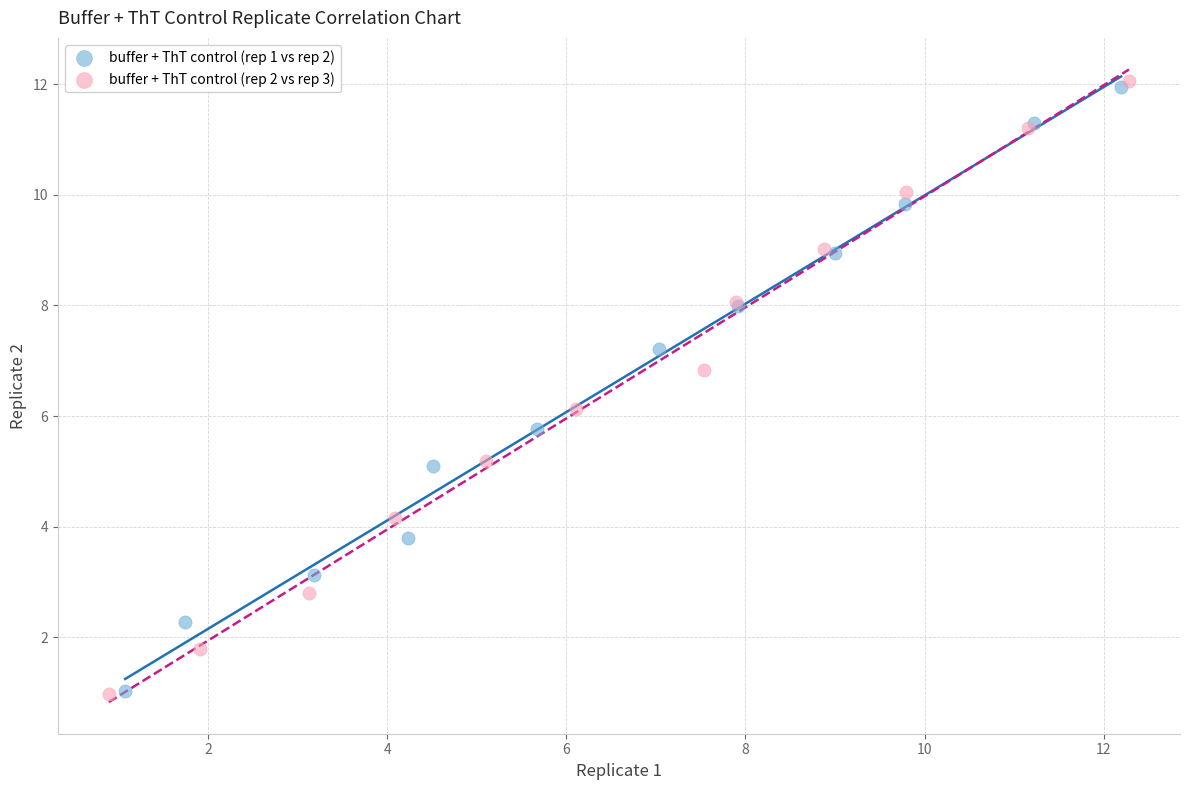

Which series has the largest Y range (max minus min)?

buffer + ThT control (rep 2 vs rep 3)